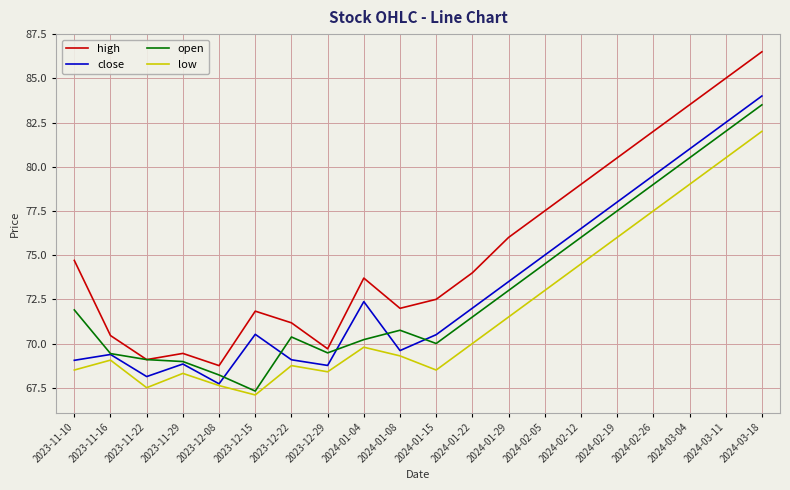

What position from the left is 2024-01-04?

9